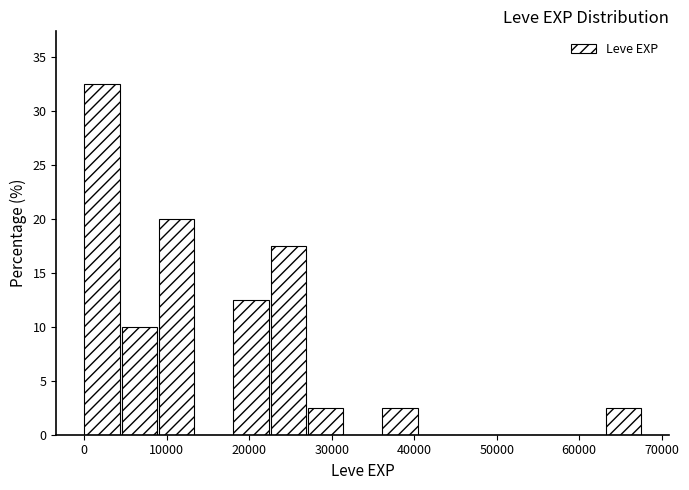

Reading left to right, transcribe this chart: for each bar, give the range it covers on the x-axis and its height. Neither the bar edges nor the heights are printed on the chart, so give them approximately, as read against the axes.

0 to 5000: 32.5
5000 to 9000: 10.0
9000 to 14000: 20.0
14000 to 18000: 0
18000 to 23000: 12.5
23000 to 27000: 17.5
27000 to 32000: 2.5
32000 to 36000: 0
36000 to 41000: 2.5
41000 to 45000: 0
45000 to 50000: 0
50000 to 54000: 0
54000 to 59000: 0
59000 to 63000: 0
63000 to 68000: 2.5